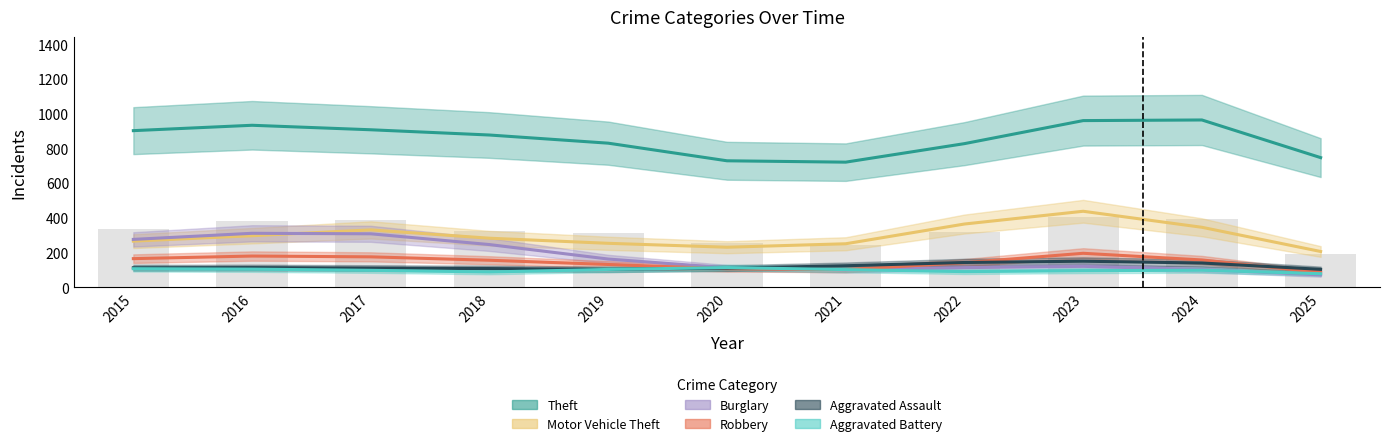

What is the difference between the Aggravated Assault values at 2018 and 2022?

34.9